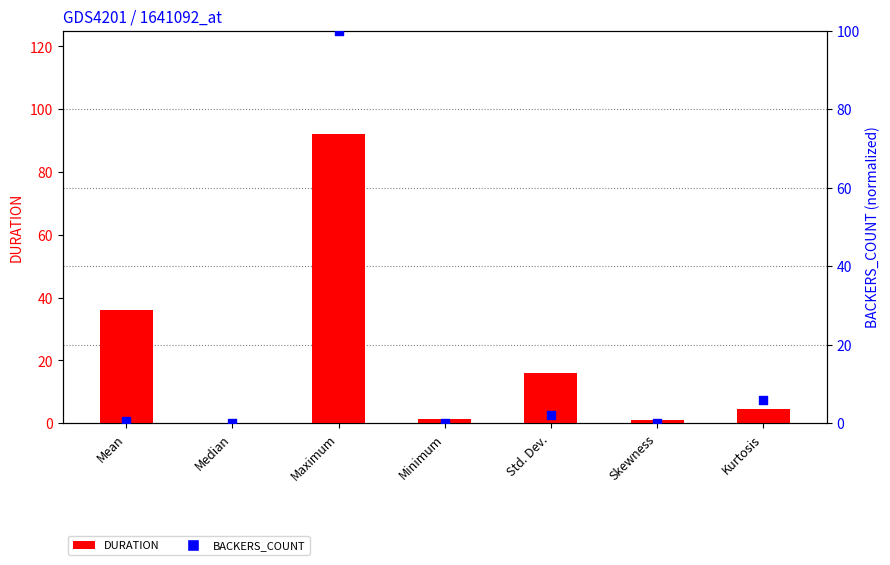

What are all the series names shown in the legend?

DURATION, BACKERS_COUNT